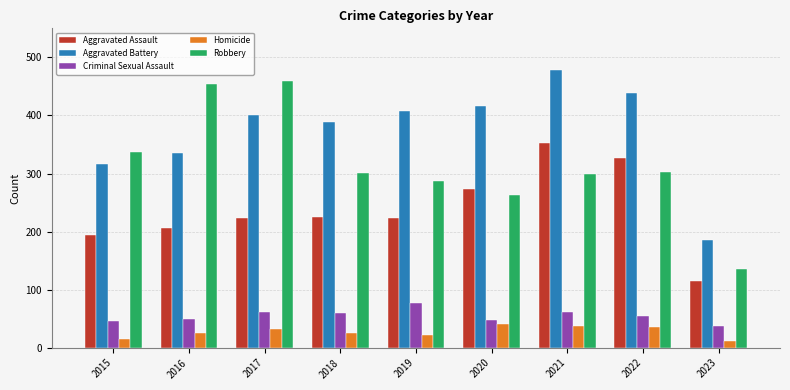

What is the average value of the Robbery series?

316